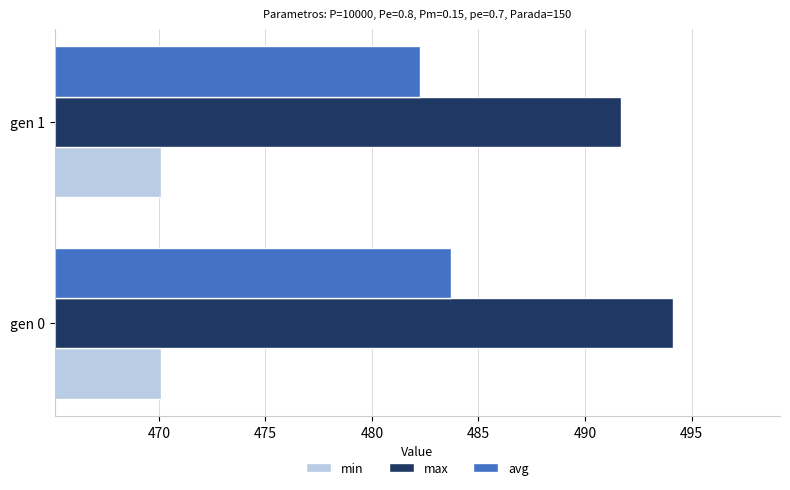

At which category does the chart reach its peak across all series?

gen 0